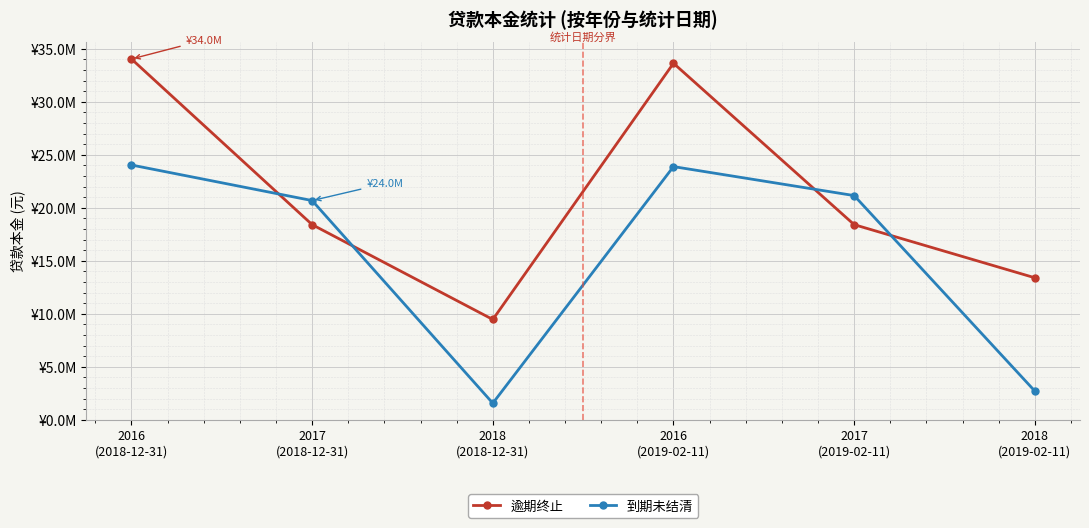

What are all the series names shown in the legend?

逾期终止, 到期未结清